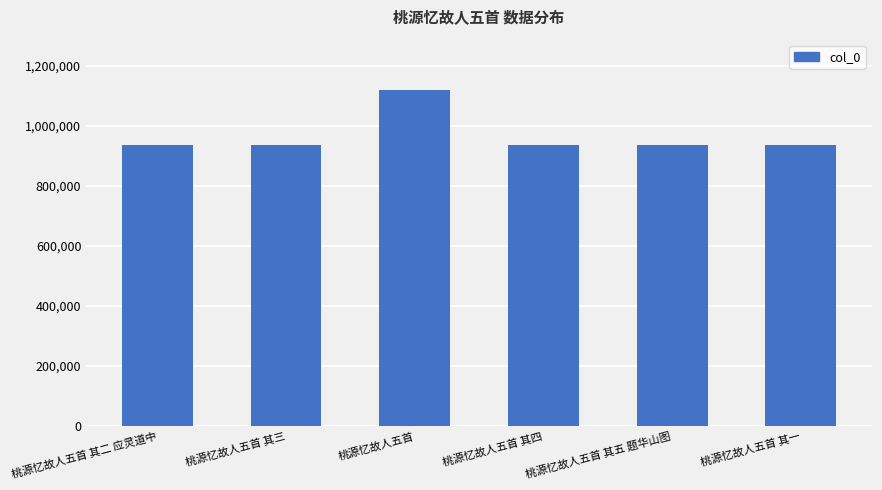

Is it true that the value at 桃源忆故人五首 is 1946544?

False